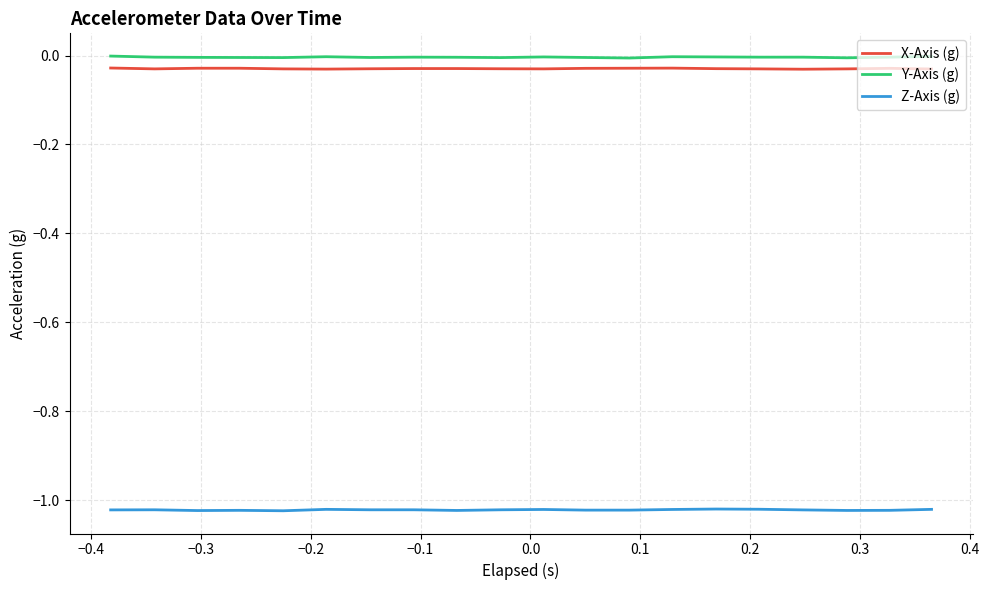

True or false: Y-Axis (g) and X-Axis (g) intersect in this chart.

False